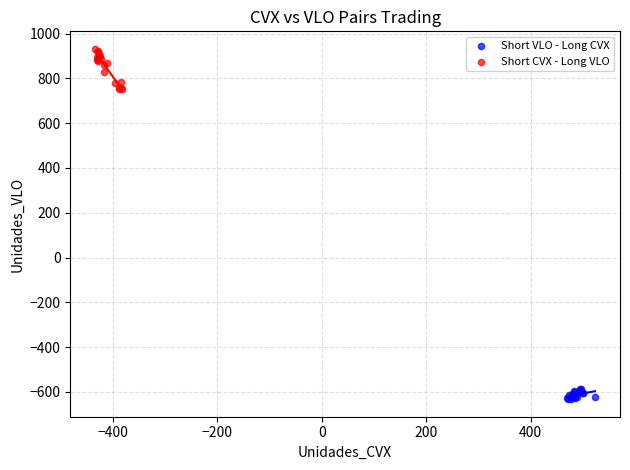

Which series contains the lowest Y value?

Short VLO - Long CVX